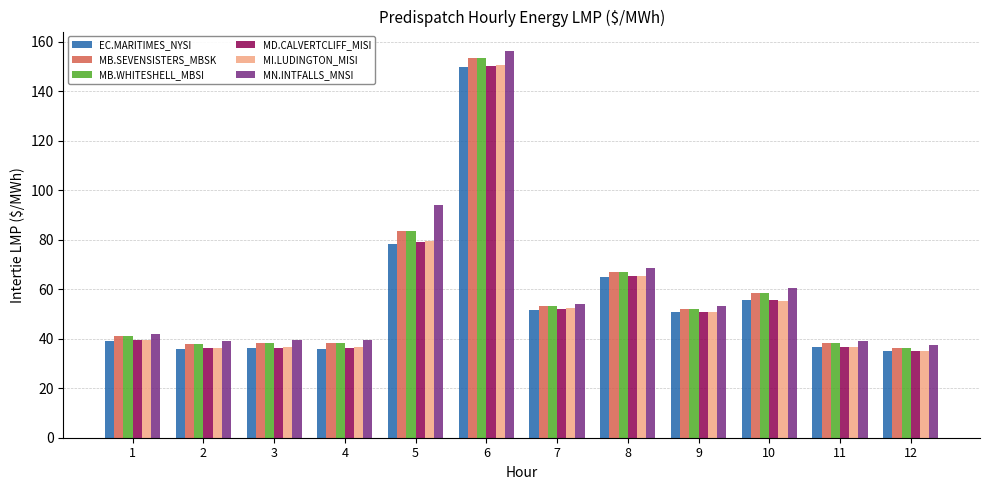

Which series has the widest spread of values?

MN.INTFALLS_MNSI